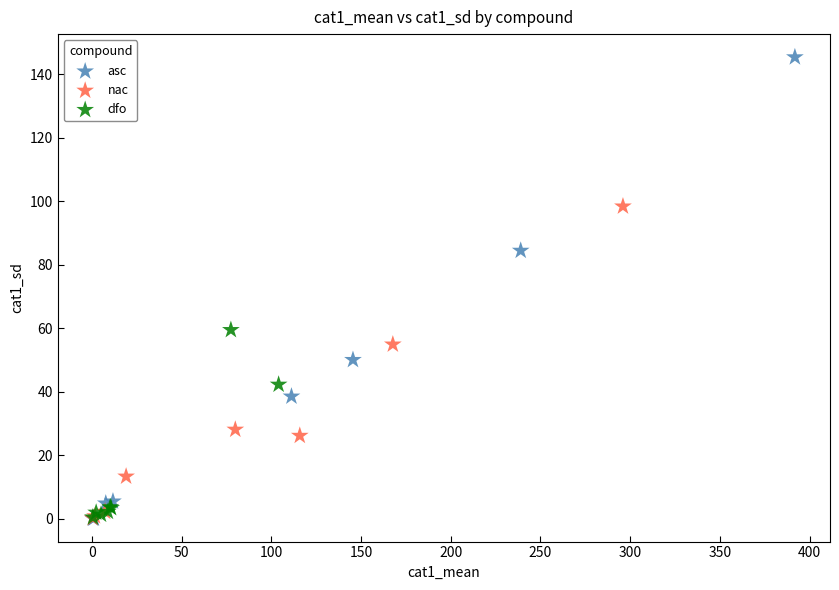

Which series has the widest spread of Y values?

asc